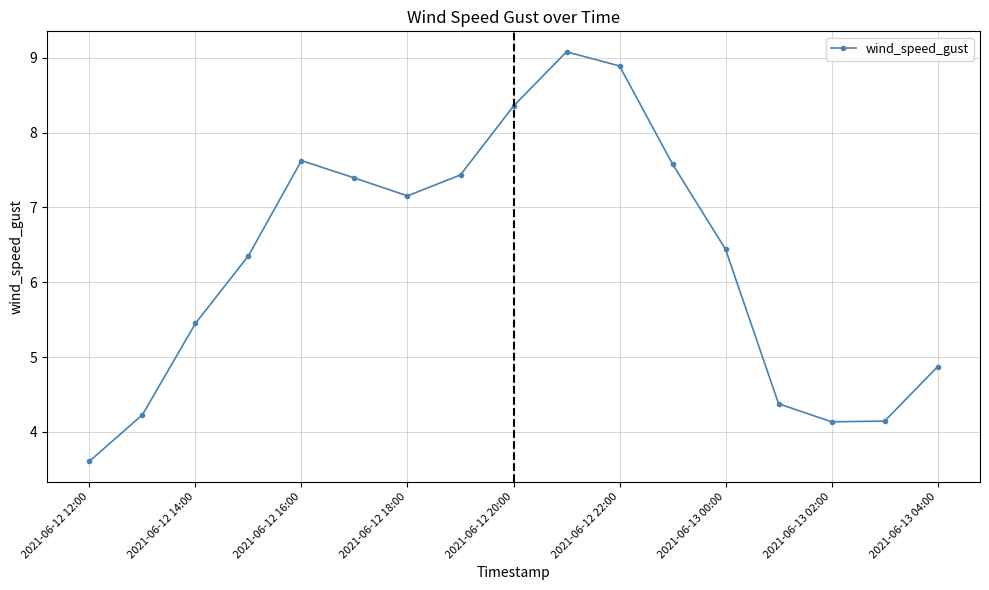

What is the smallest value displayed?

3.6